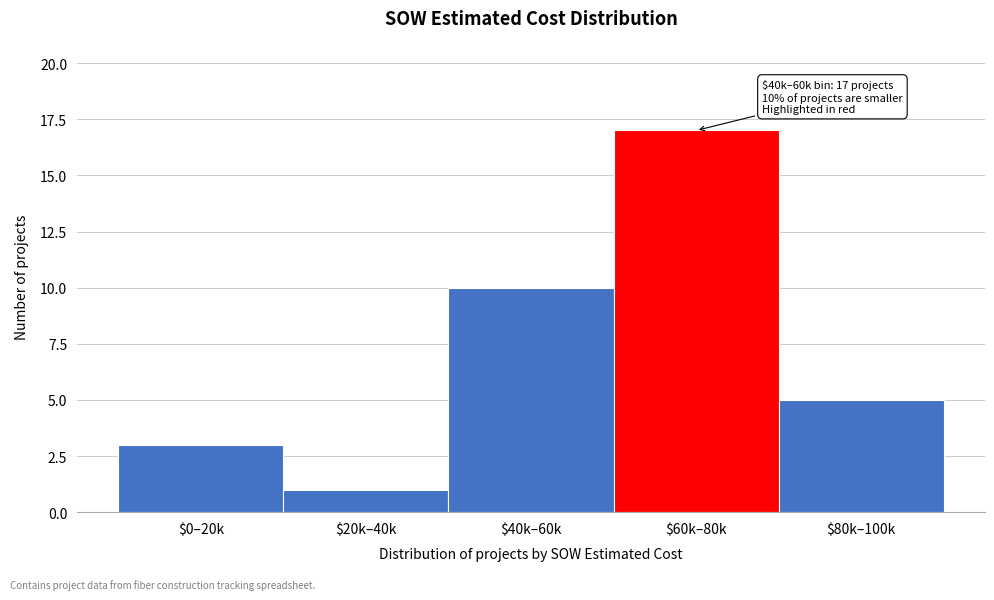

Reading left to right, transcribe all the data shown in this chart.

3	1	10	17	5